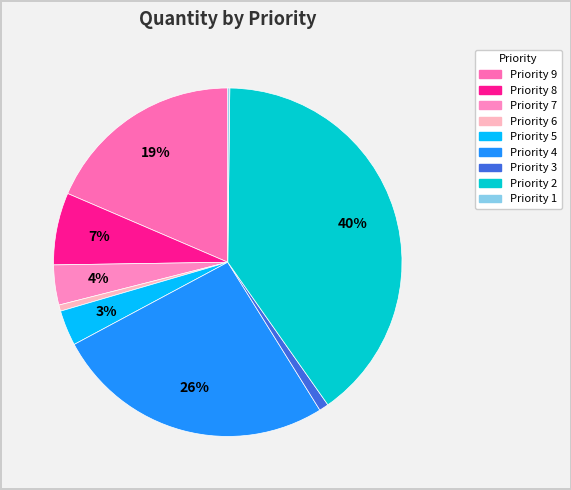

Does any single category account for the majority?

No